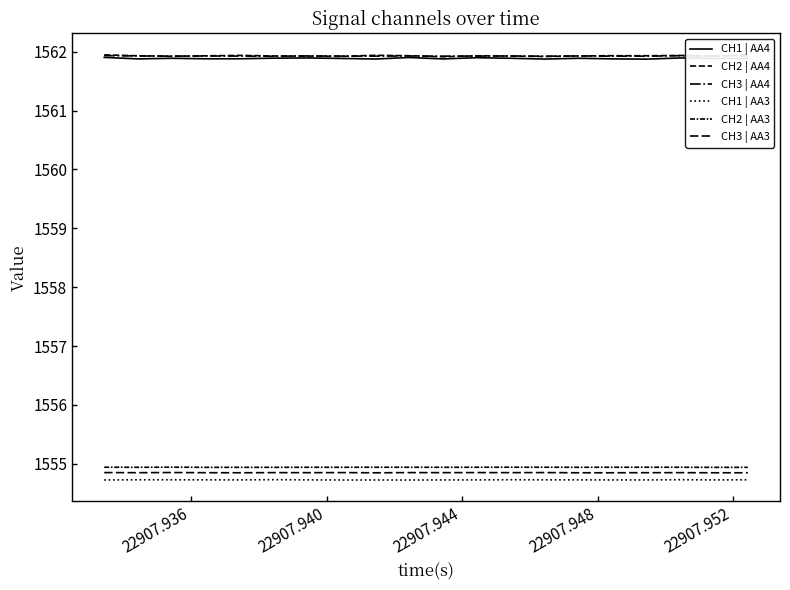

The CH3 | AA3 series shows 491.8 at 15. True or false?

False